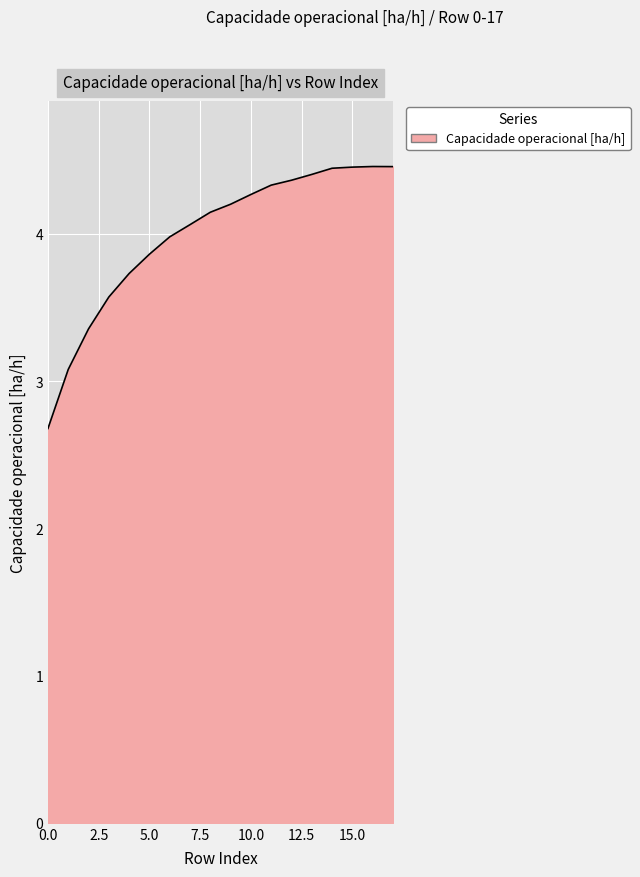

What is the maximum value shown in the chart?

4.5